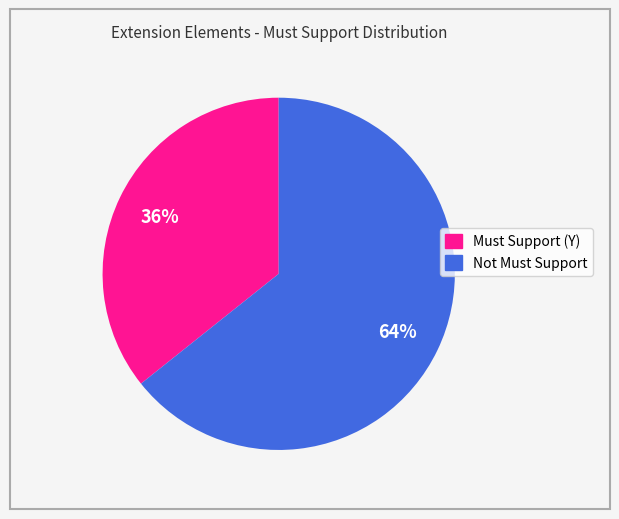

Which category has the biggest portion of the pie?

Not Must Support